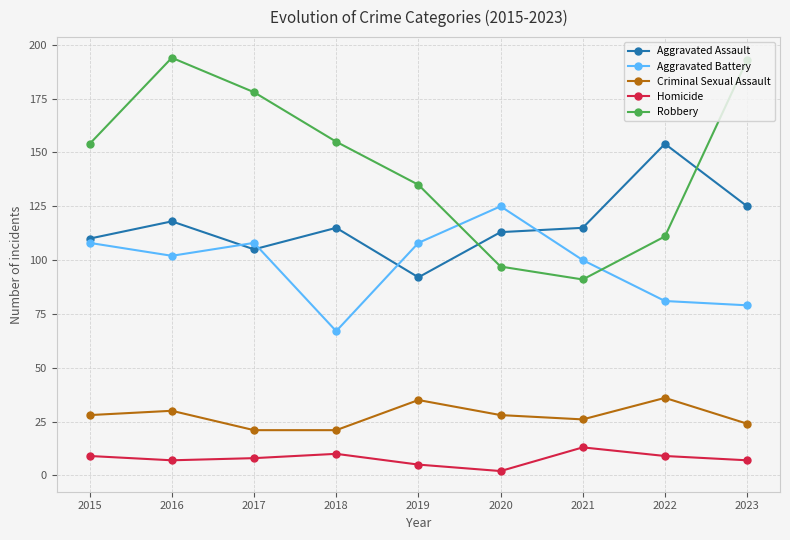

Which series has the largest range (max minus min)?

Robbery